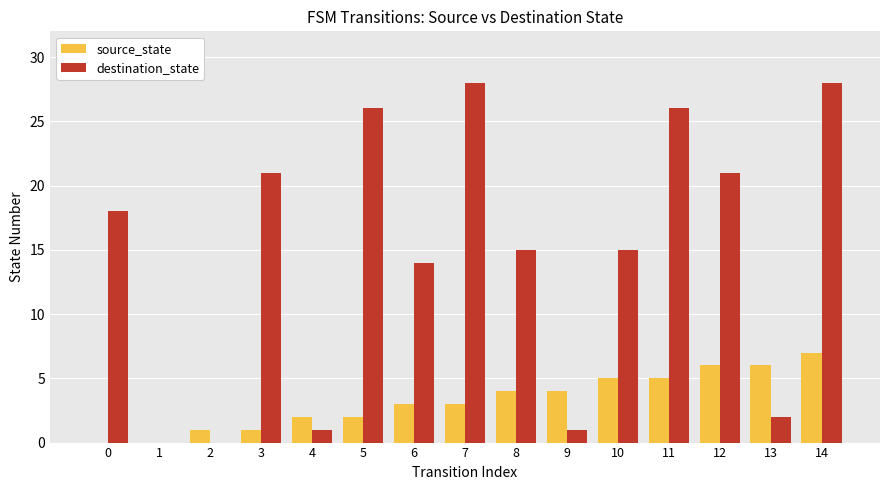

Which series has the widest spread of values?

destination_state